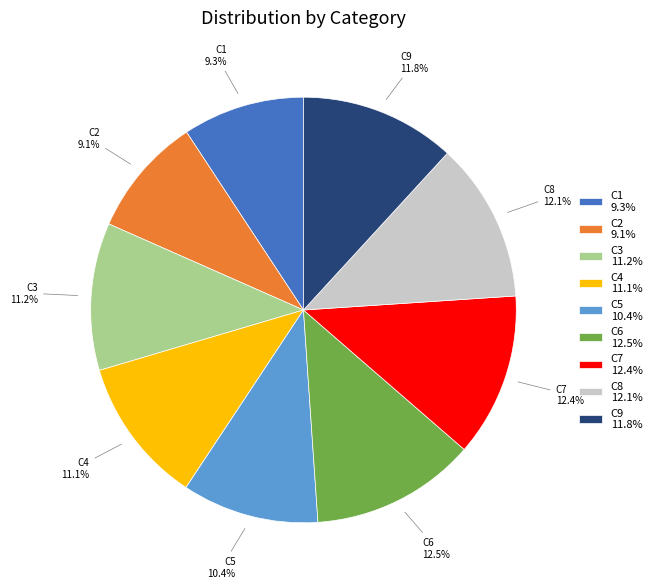

Is the sum of C9 and C5 greater than half?

No